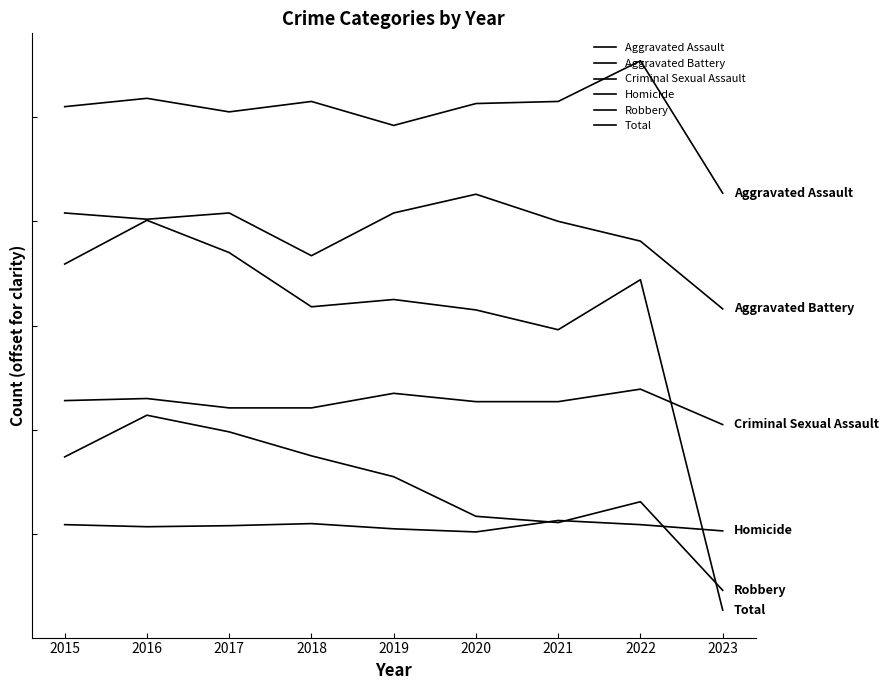

Is this an area chart (filled region under the line)?

No